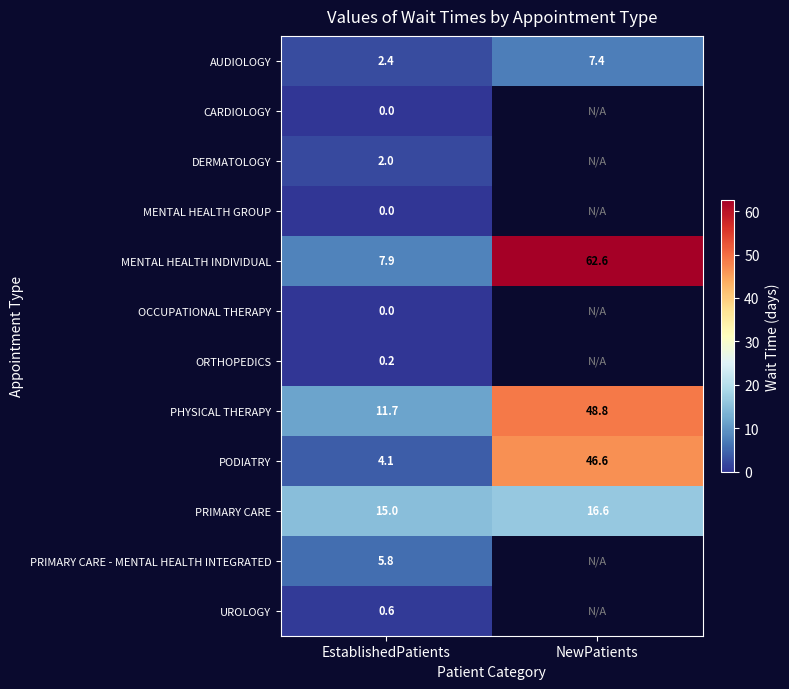

What is the sum of all MENTAL HEALTH INDIVIDUAL values?

70.5